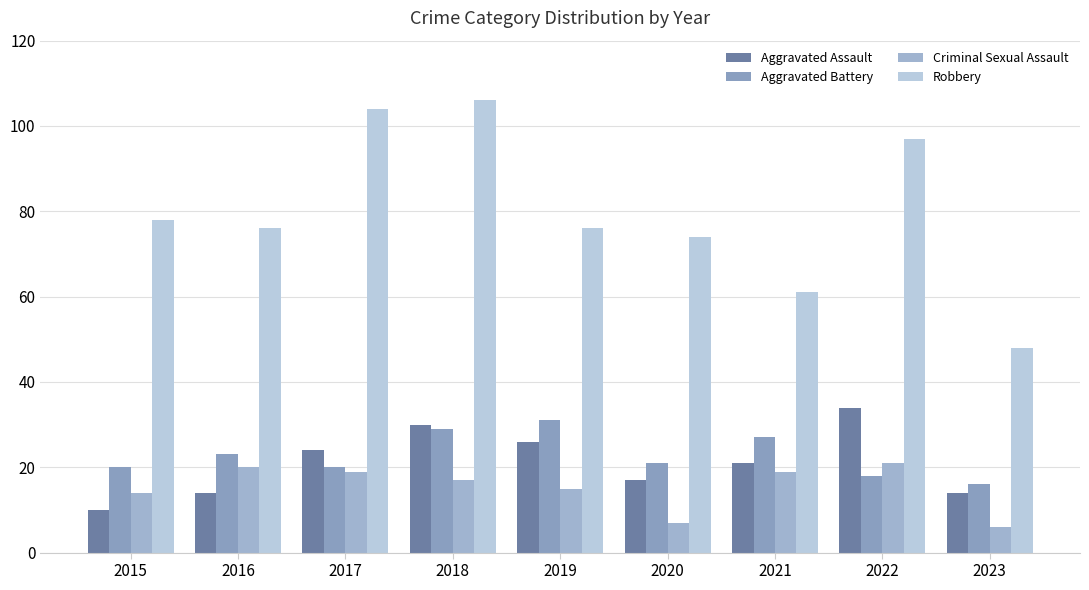

Which series has the largest range (max minus min)?

Robbery